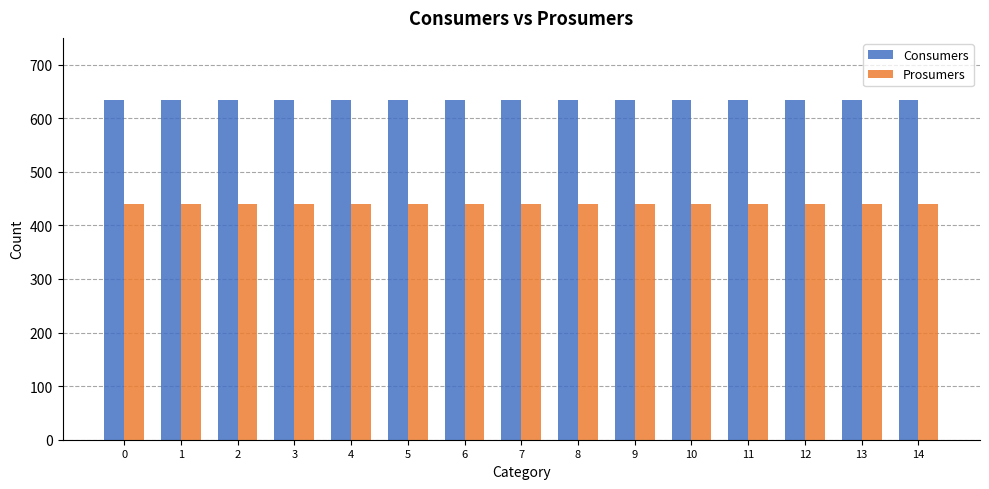

Which series has the largest total across all categories?

Consumers